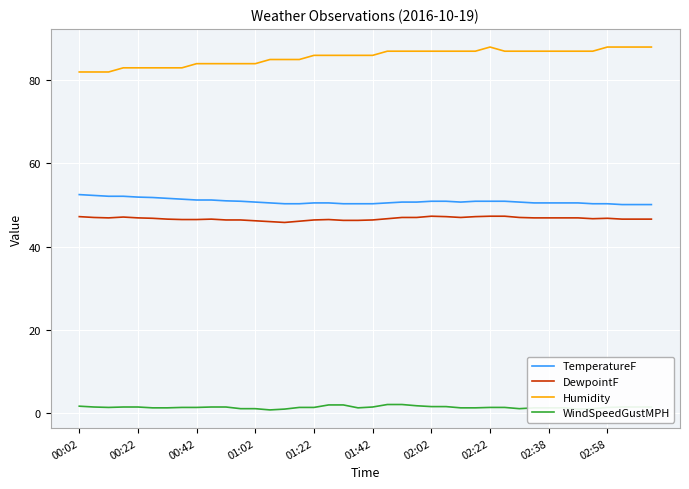

What is the lowest value of the TemperatureF series?

50.1